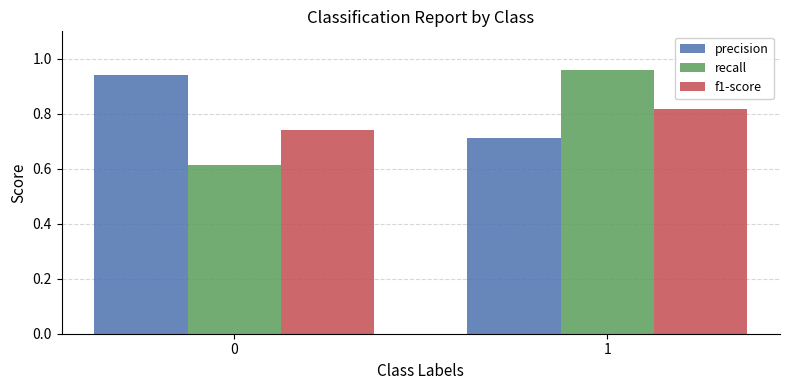

Which series has the widest spread of values?

recall